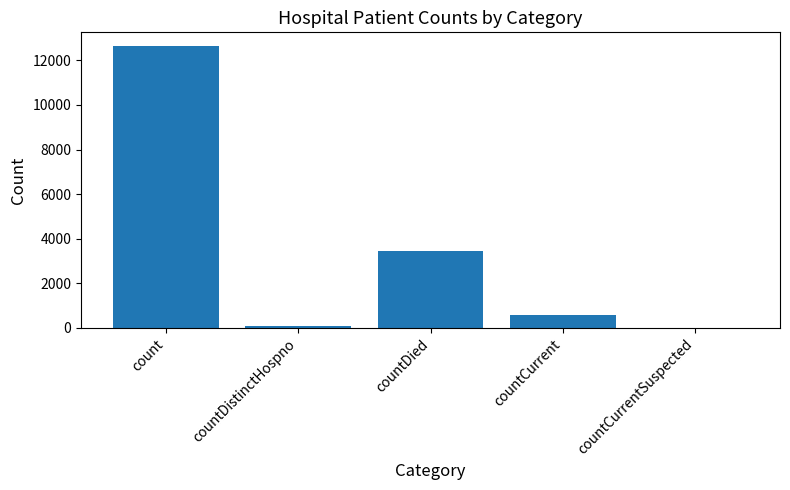

At which label does the data first exceed 561?

count